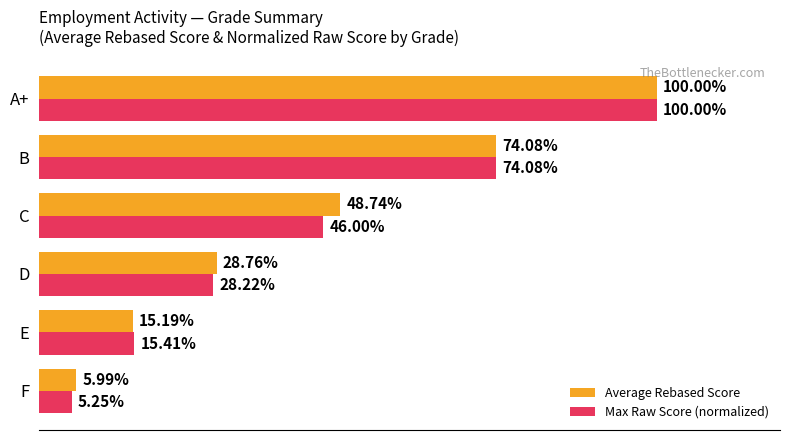

At which category is the sum across all series the highest?

A+